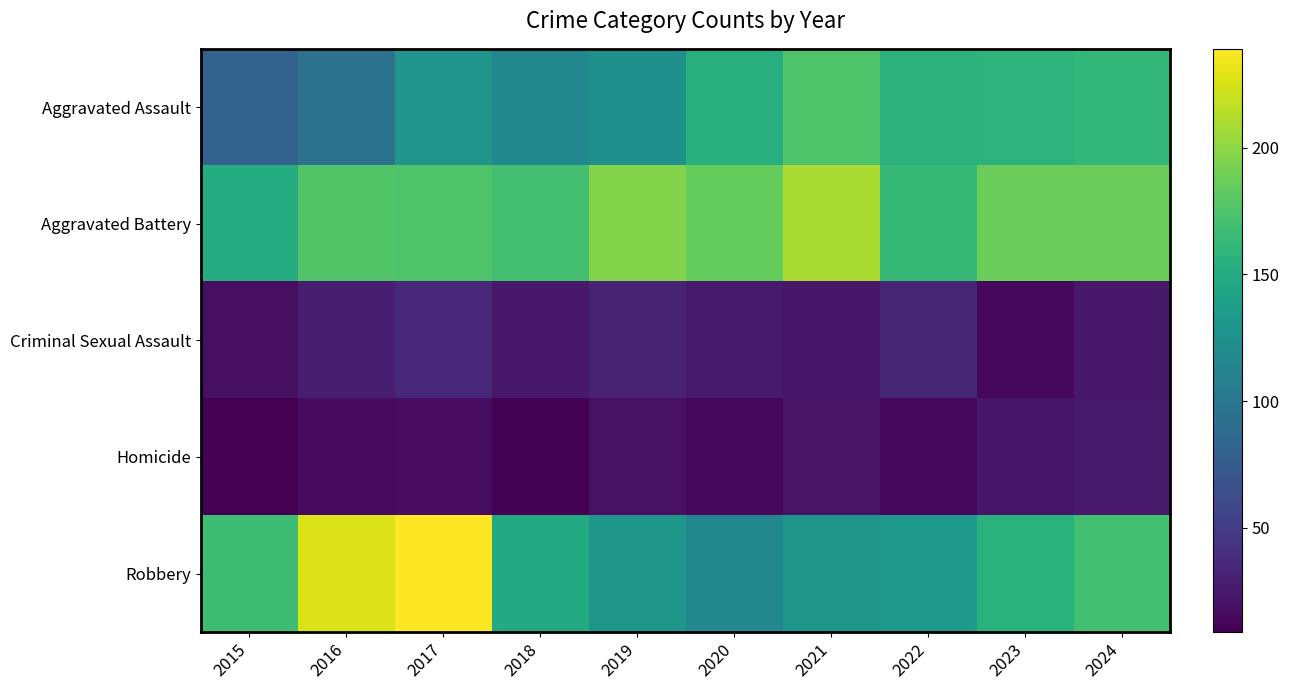

Which series changed the most between 2016 and 2018?

Robbery